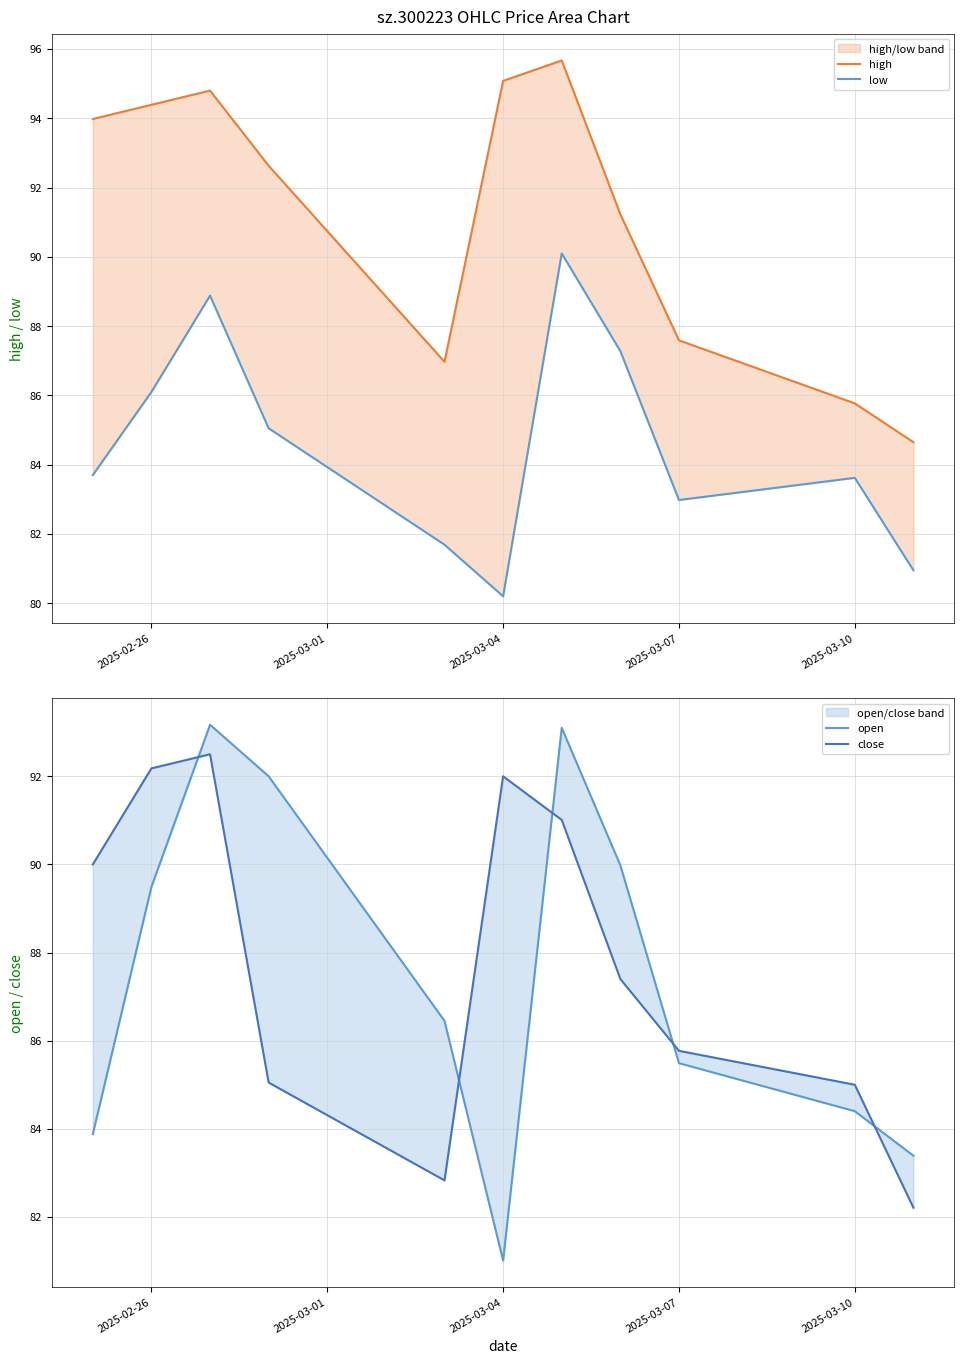

What are all the series names shown in the legend?

high, low, open, close